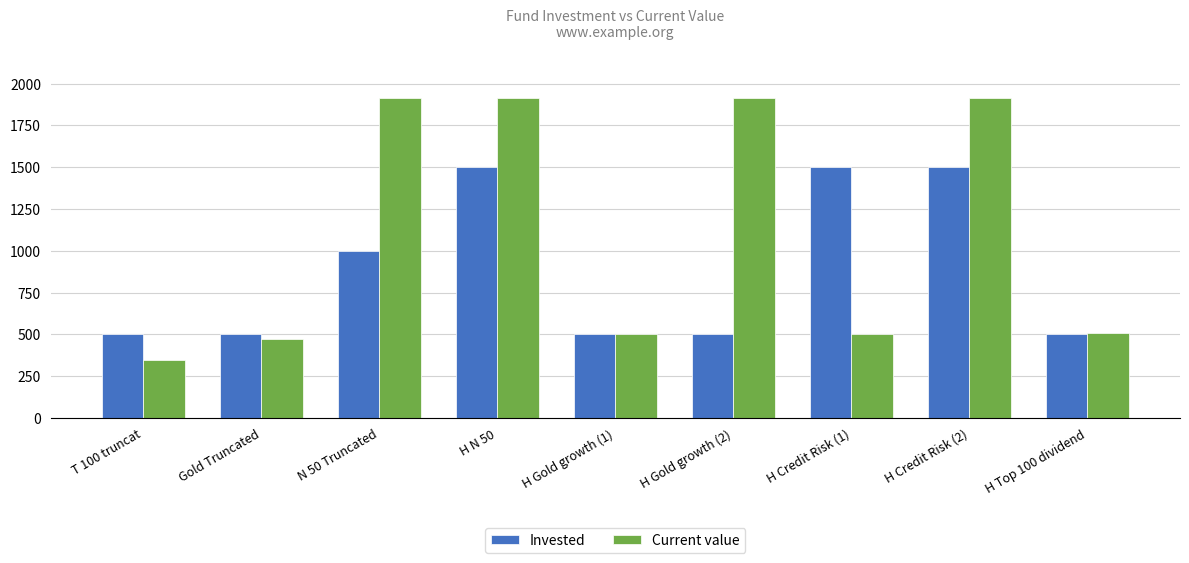

What is the label of the 1st bar from the right?

H Top 100 dividend